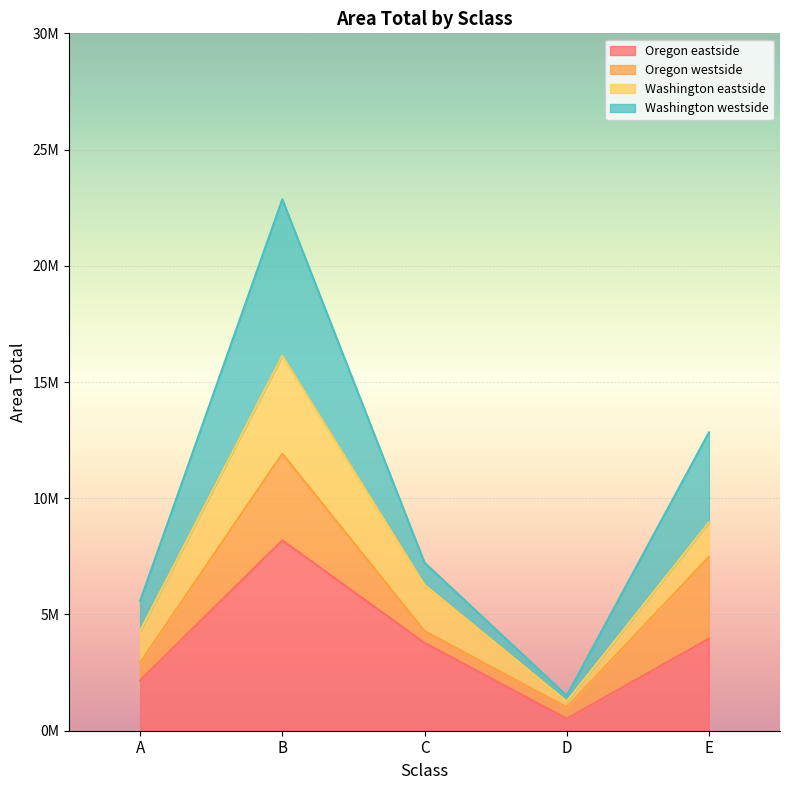

What is the value of the Oregon eastside point at the 1st from the left?

2166205.4